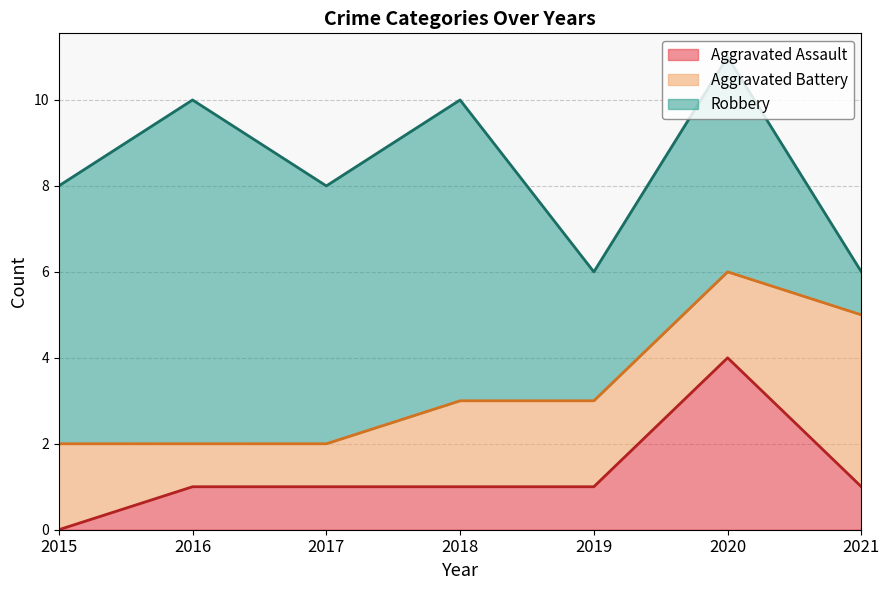

Reading right to left, extract all data points from this chart.

Aggravated Assault: 2021=1	2020=4	2019=1	2018=1	2017=1	2016=1	2015=0
Aggravated Battery: 2021=4	2020=2	2019=2	2018=2	2017=1	2016=1	2015=2
Robbery: 2021=1	2020=5	2019=3	2018=7	2017=6	2016=8	2015=6